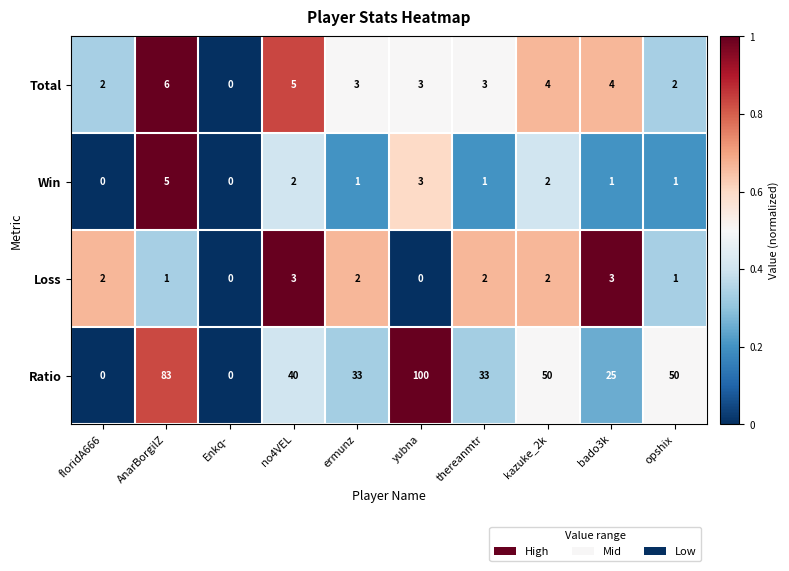

What is the maximum value shown in the chart?

100